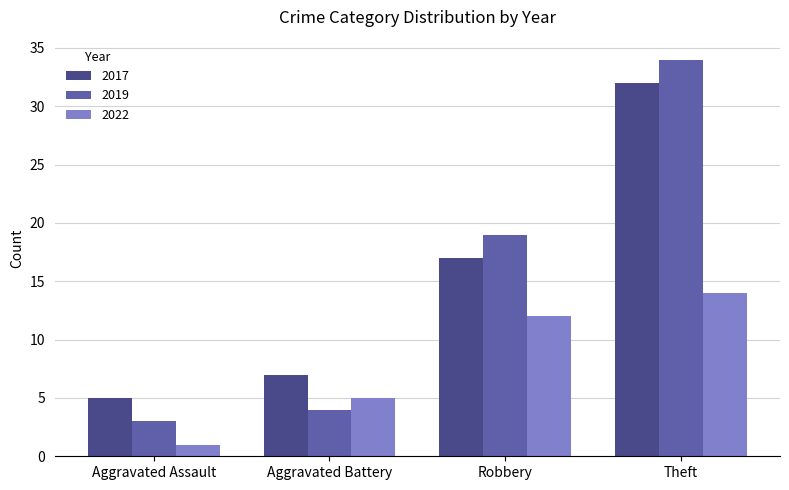

What are all the series names shown in the legend?

2017, 2019, 2022